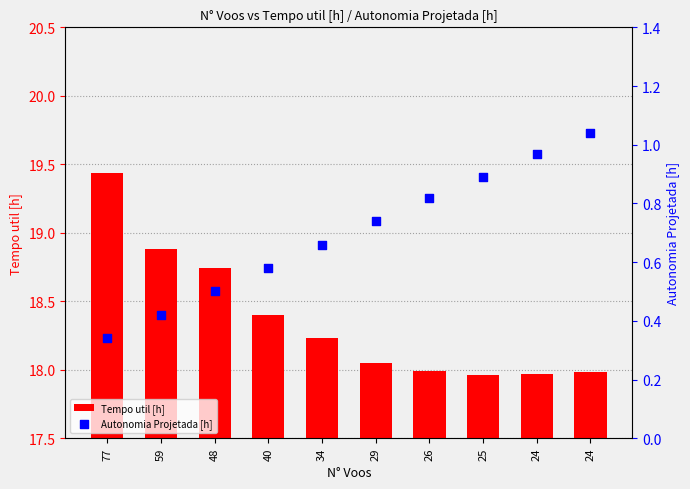

What is the total value across all series at 25?

18.9